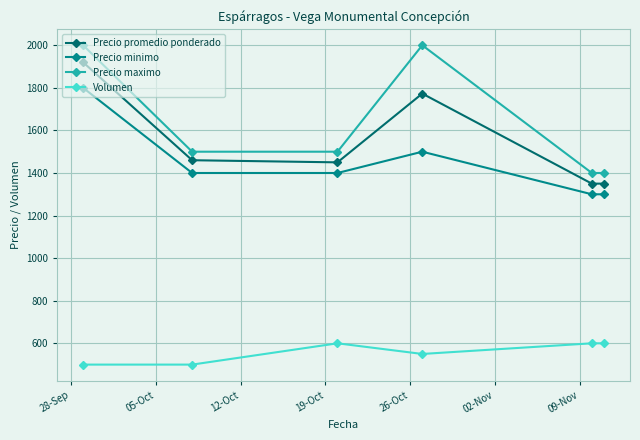

Which series has the widest spread of values?

Precio maximo